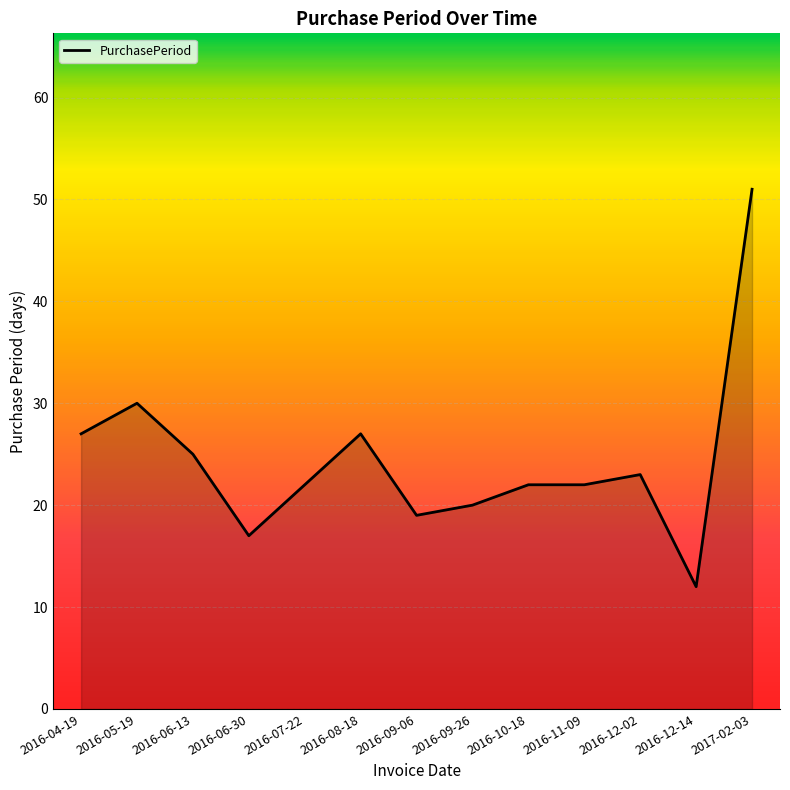

How many lines are shown in the chart?

1